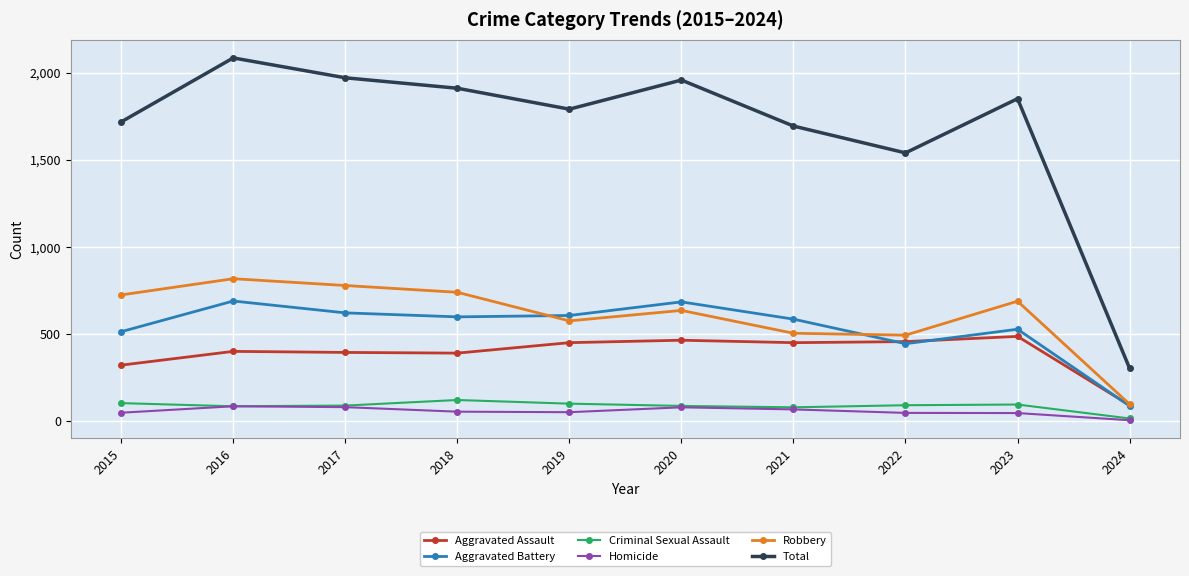

How many lines are shown in the chart?

6